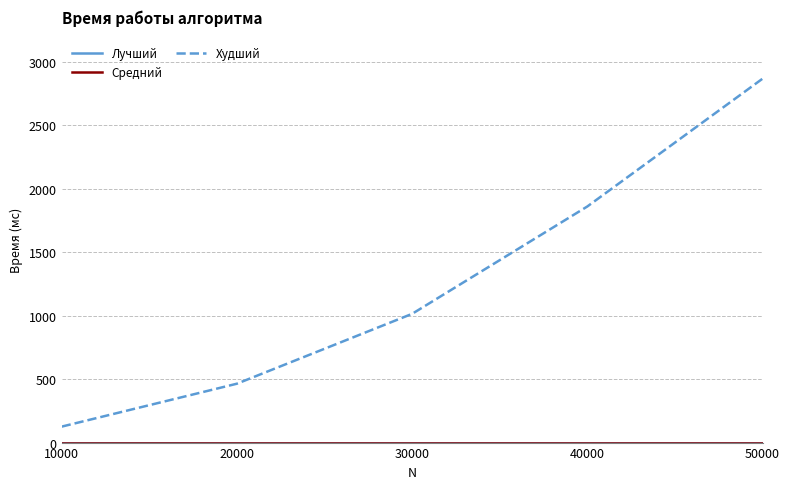

Between 10000 and 50000, which is larger?

10000